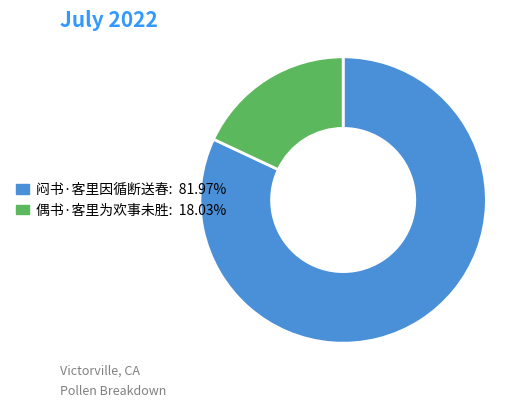

Approximately how many times larger is the value at 偶书·客里为欢事未胜 compared to 闷书·客里因循断送春?

0.2